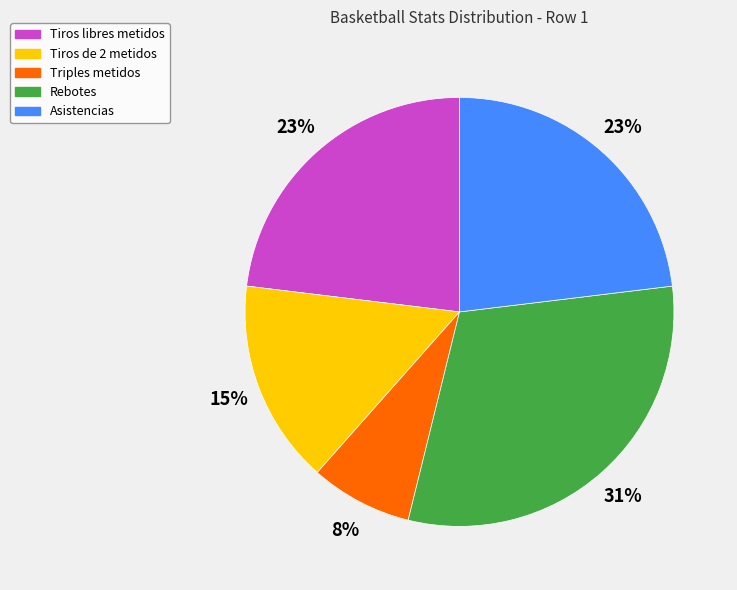

Do Triples metidos and Rebotes together represent more than half of the pie?

No